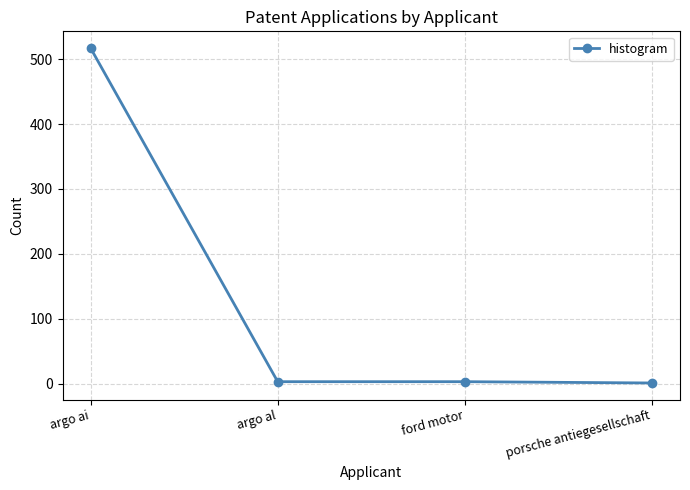

What is the difference between the maximum and minimum values?

516